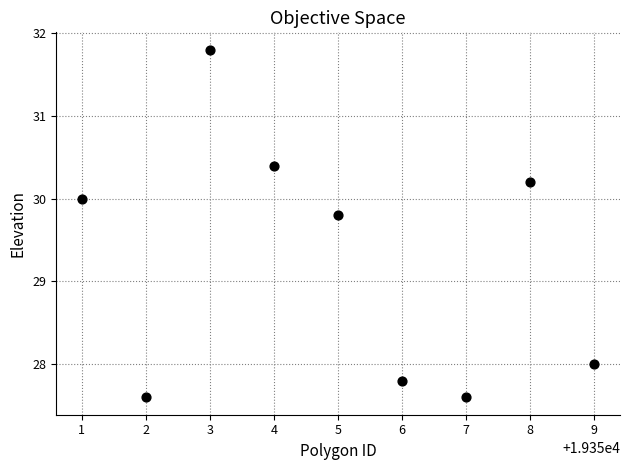

What is the range of X values (max minus min)?

8.0